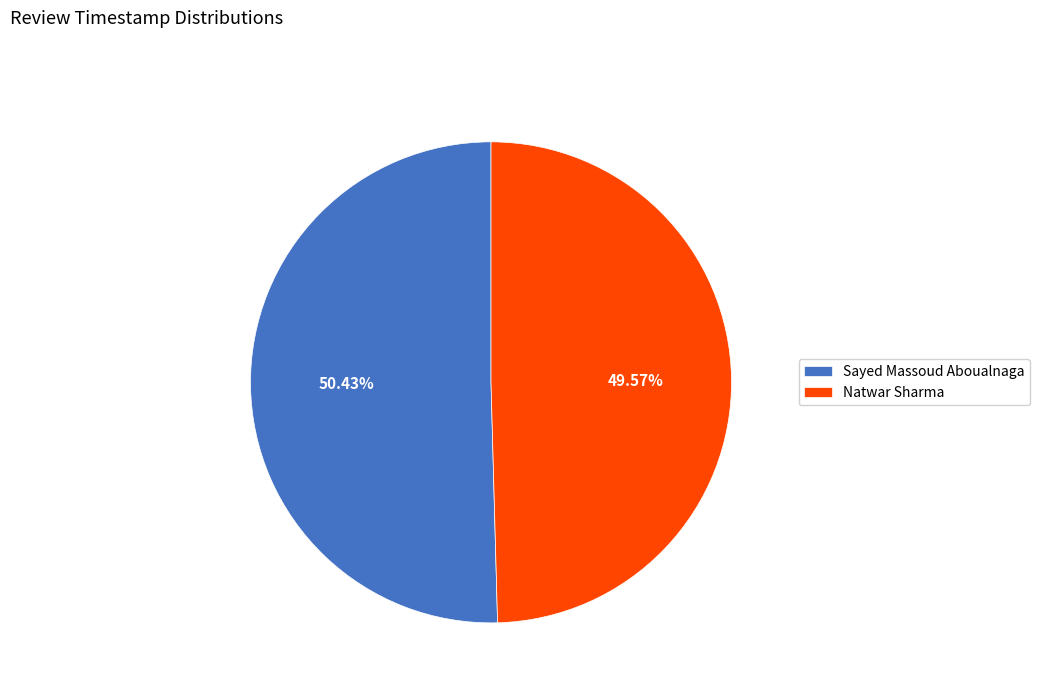

Between Natwar Sharma and Sayed Massoud Aboualnaga, which is larger?

Sayed Massoud Aboualnaga